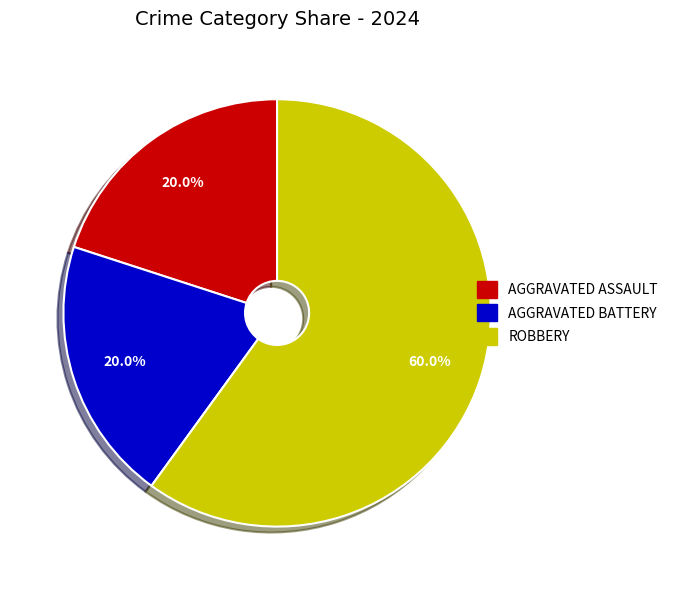

Is there any slice that represents more than half of the pie?

Yes